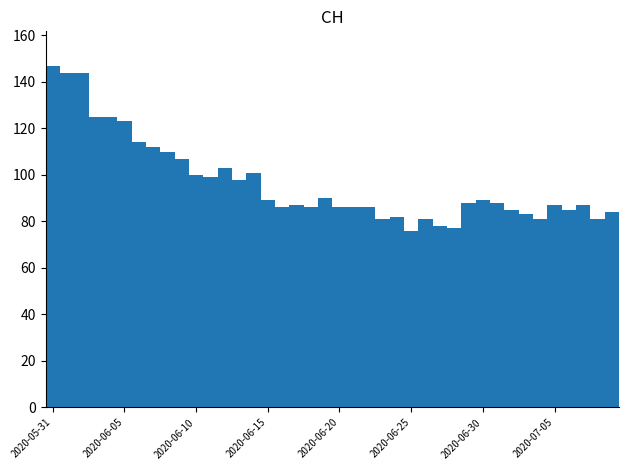

What is the smallest value displayed?

76